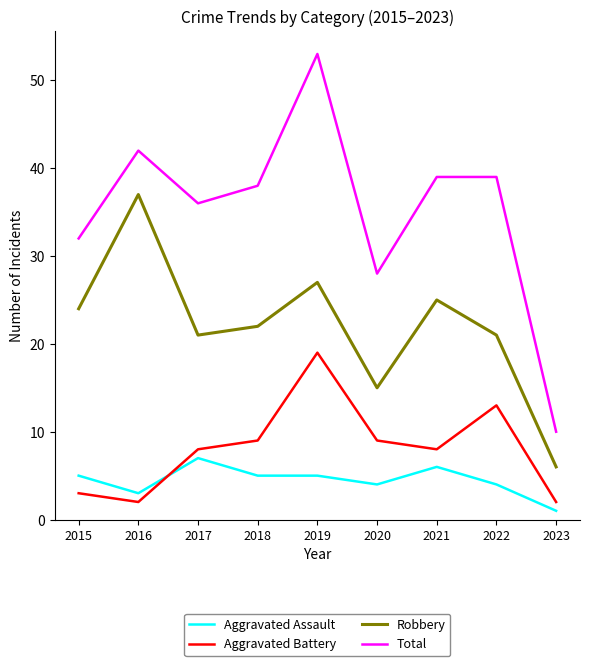

Between 2015 and 2017, which series saw the biggest shift?

Aggravated Battery